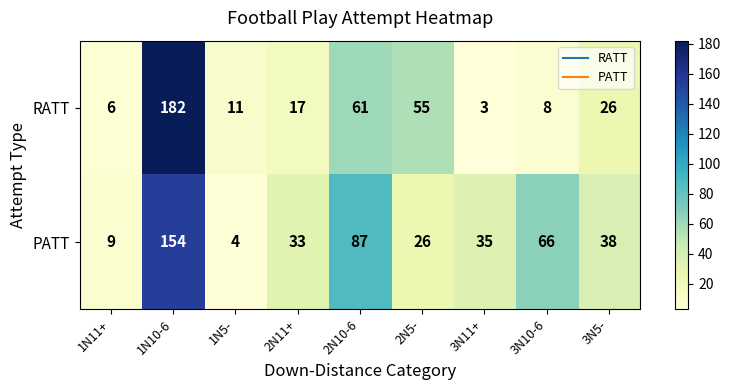

At which category is the sum across all series the highest?

1N10-6